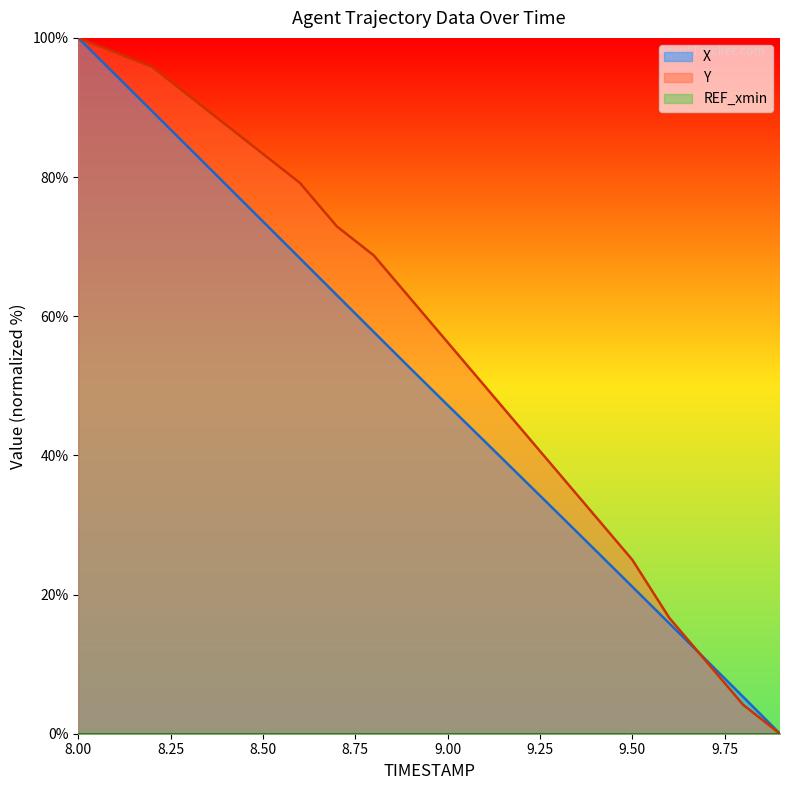

How many intersections are there between X and Y?

1